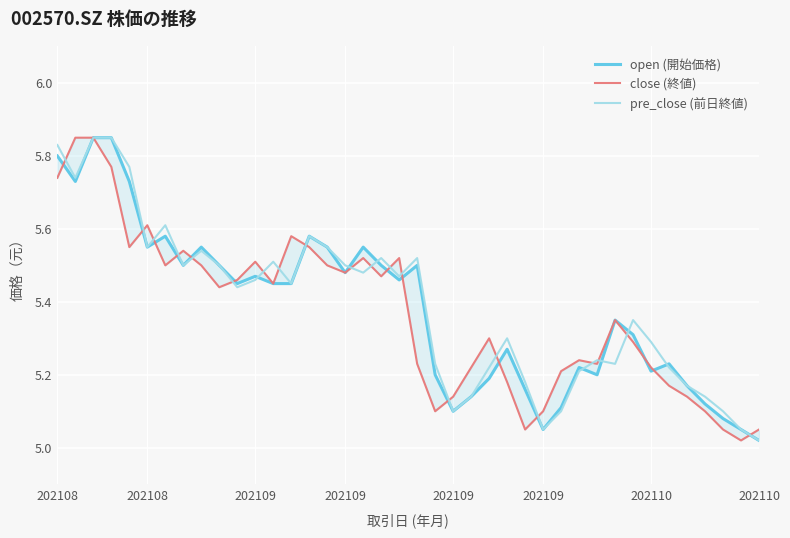

What is the minimum value shown in the chart?

5.0